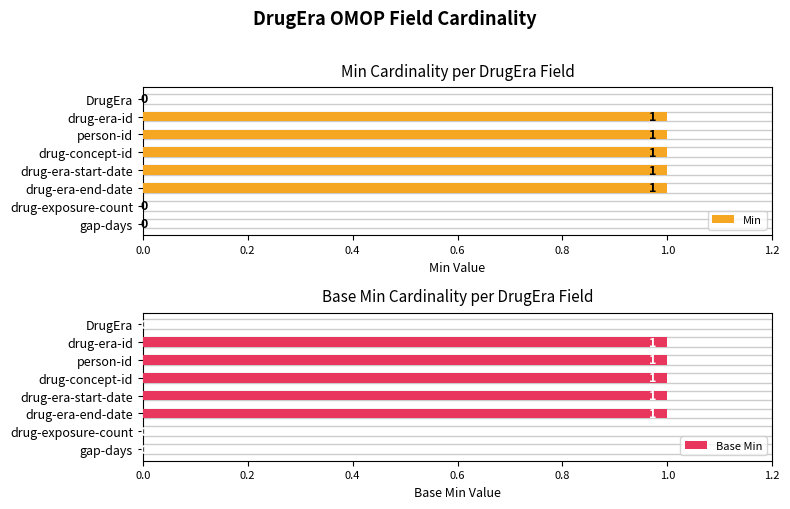

What is the maximum value shown in the chart?

1